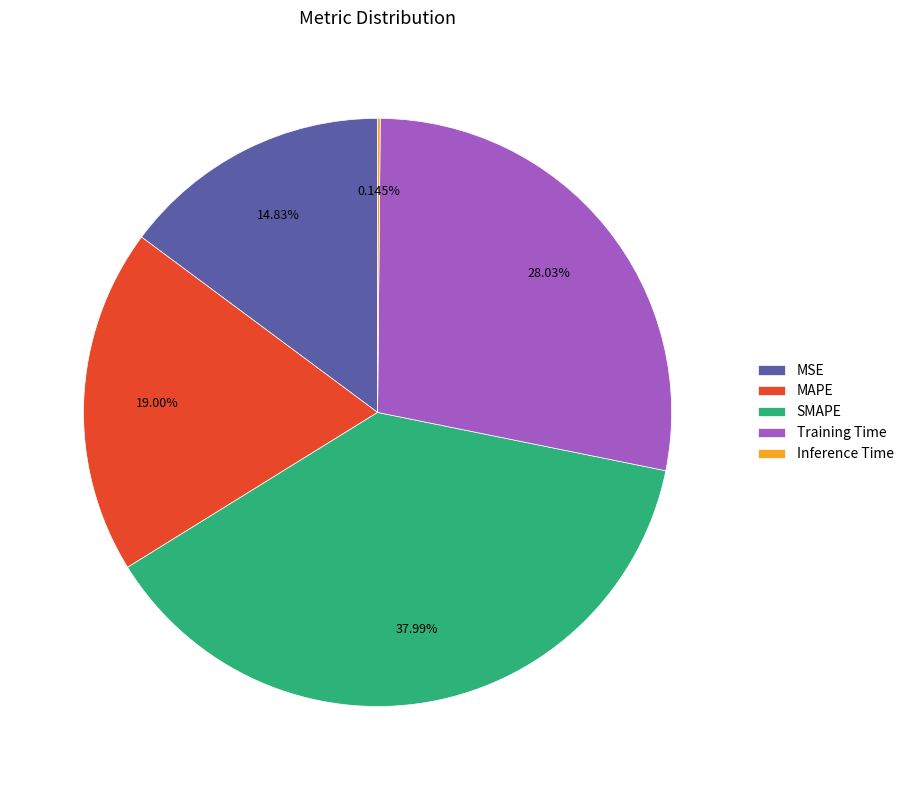

Which slice is the largest?

SMAPE